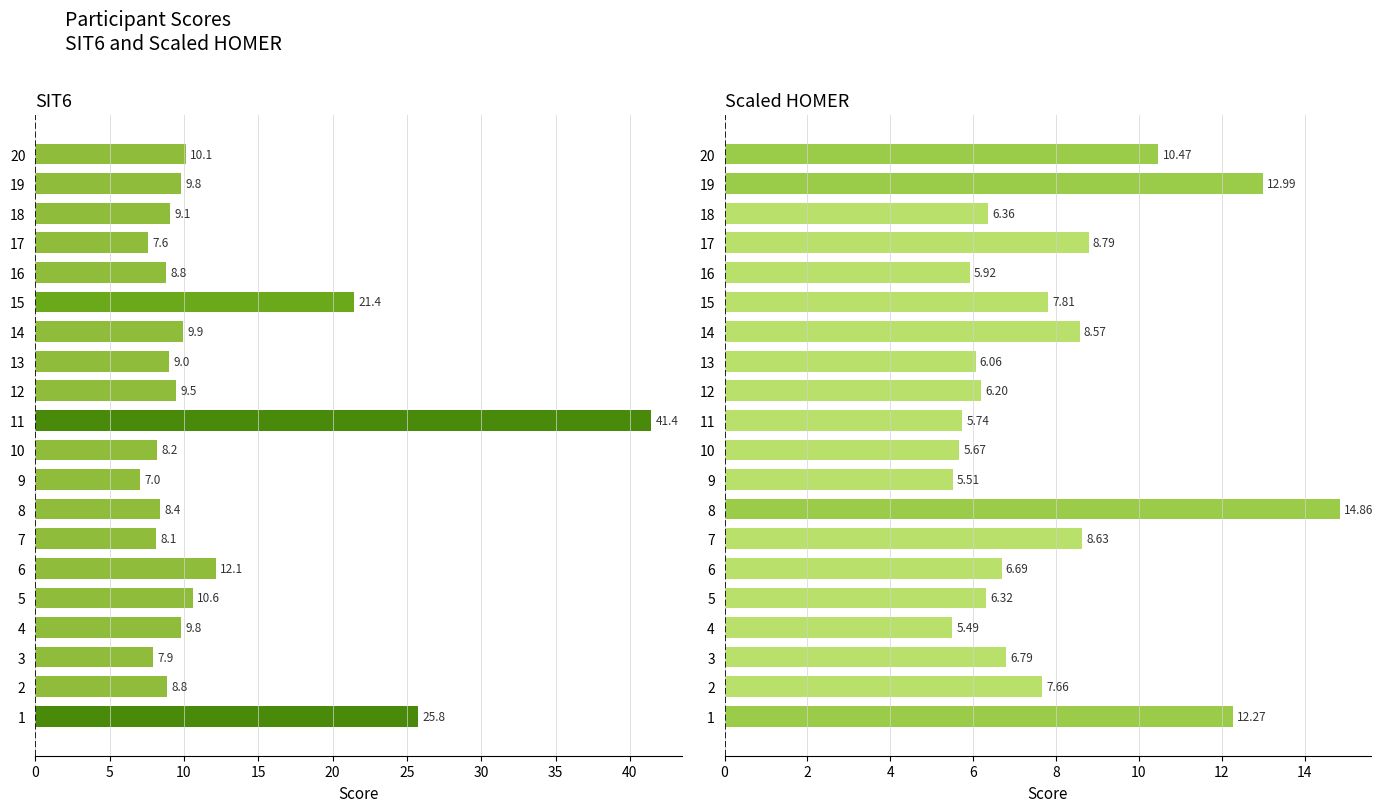

Between 4 and 20, which series saw the biggest shift?

Scaled HOMER